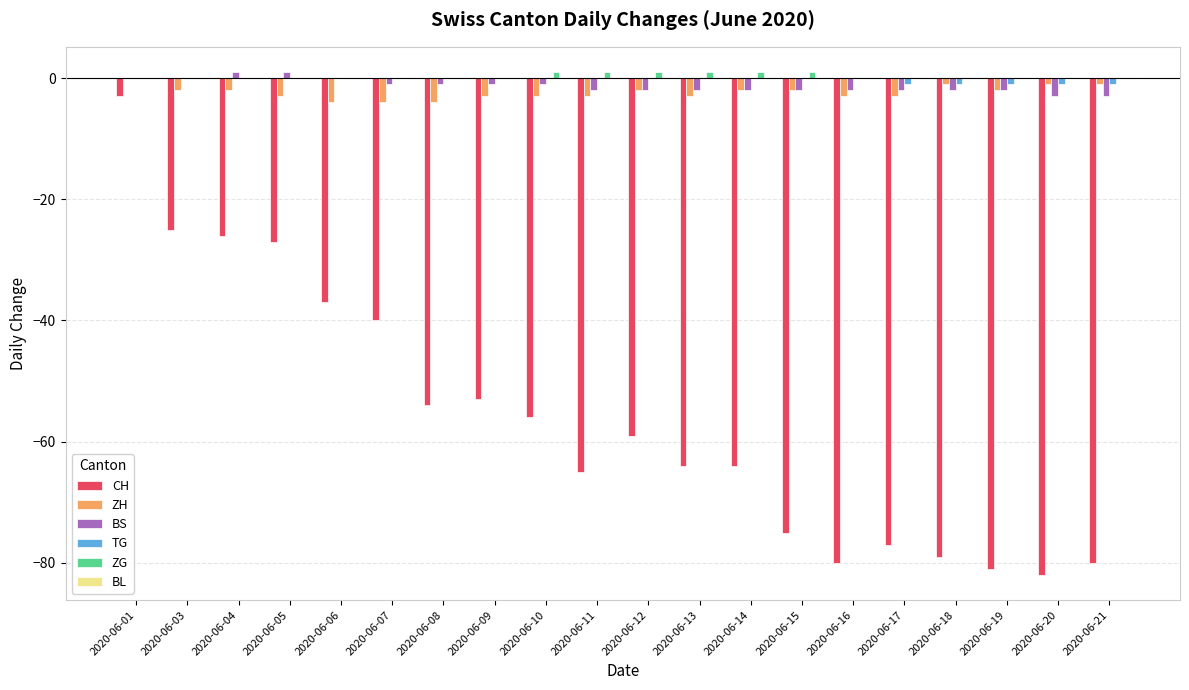

At which label is CH closest to -42?

2020-06-07